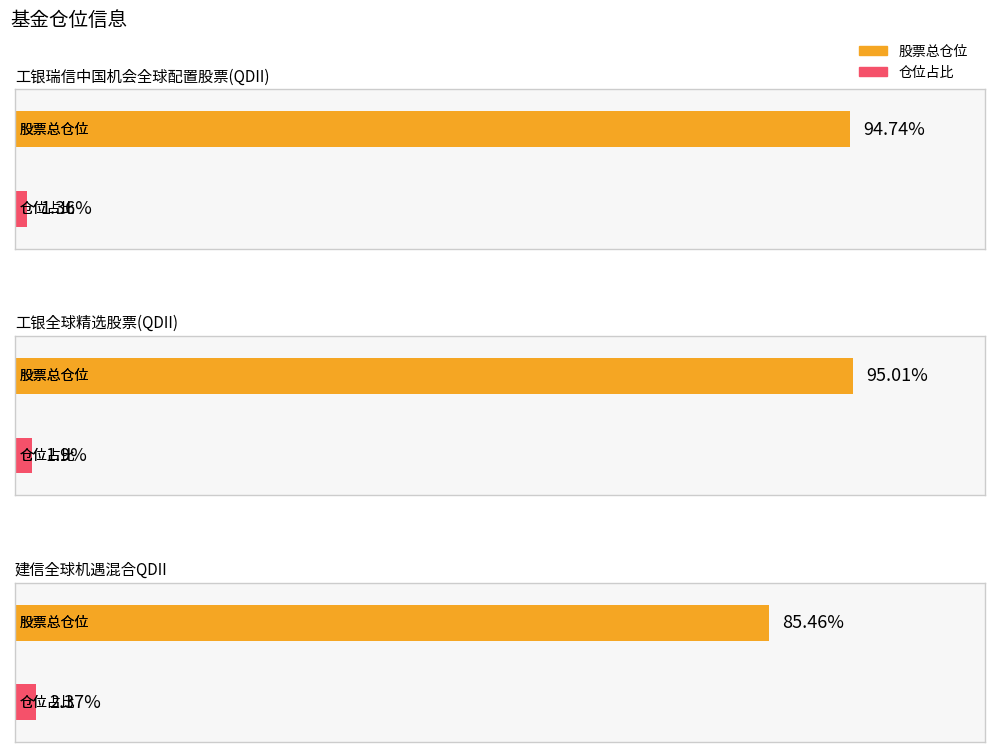

What is the total value across all series at 工银瑞信中国机会全球配置股票(QDII)?

96.1